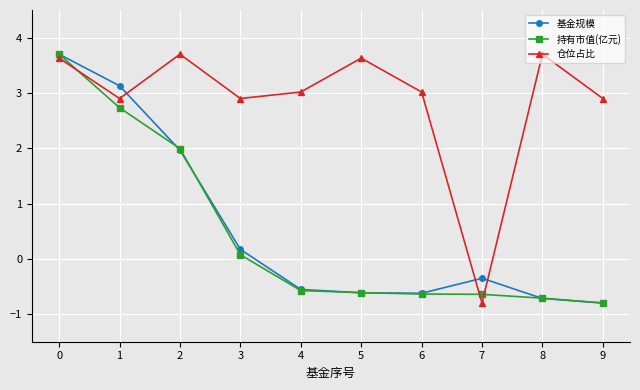

What is the sum of all 仓位占比 values?

28.6